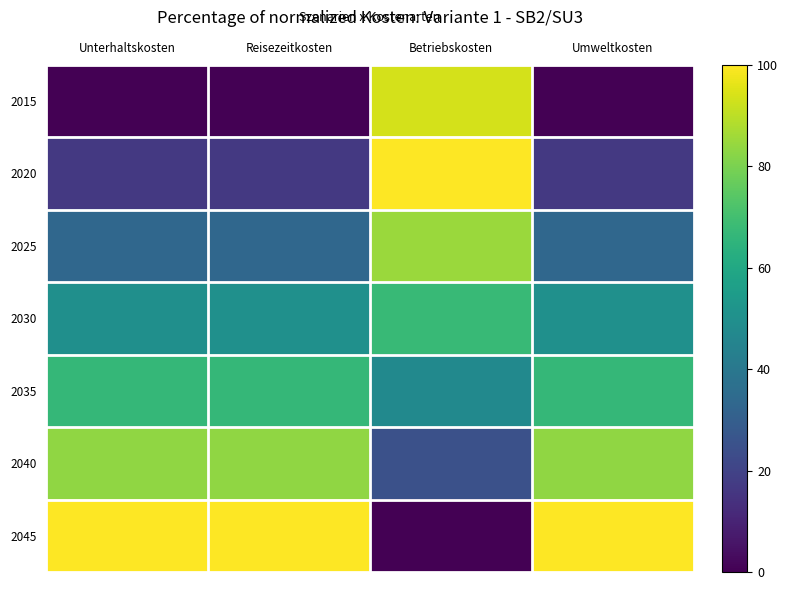

What is the maximum value shown in the chart?

100.0